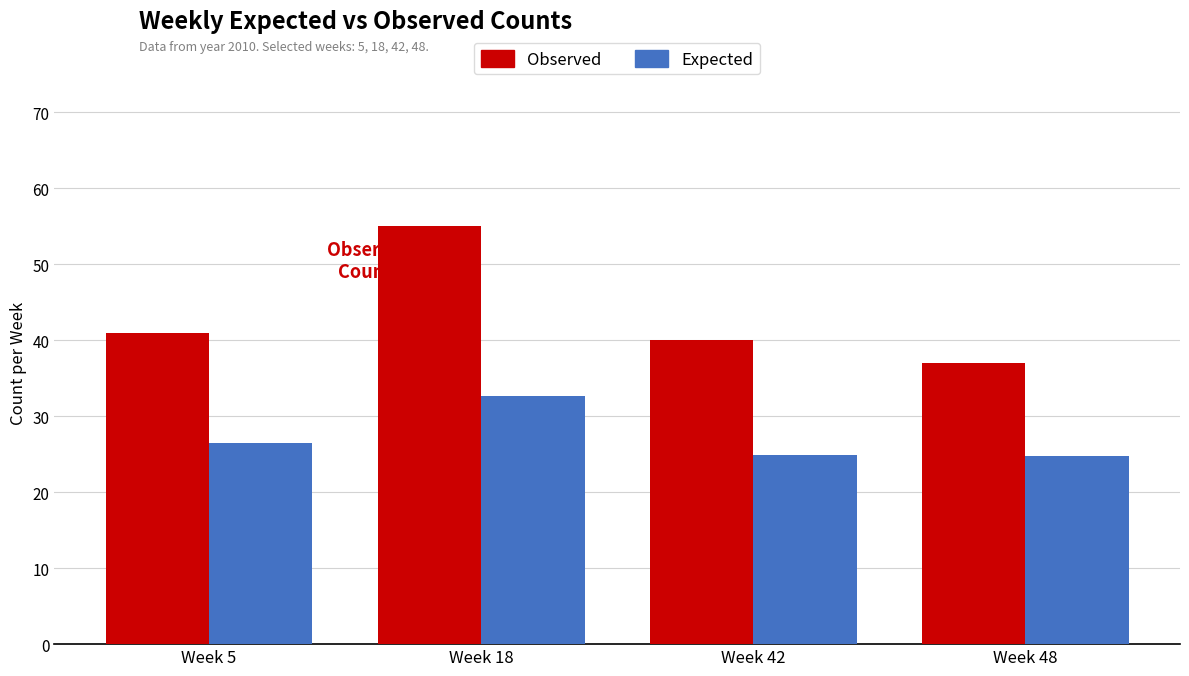

What is the minimum value shown in the chart?

24.7